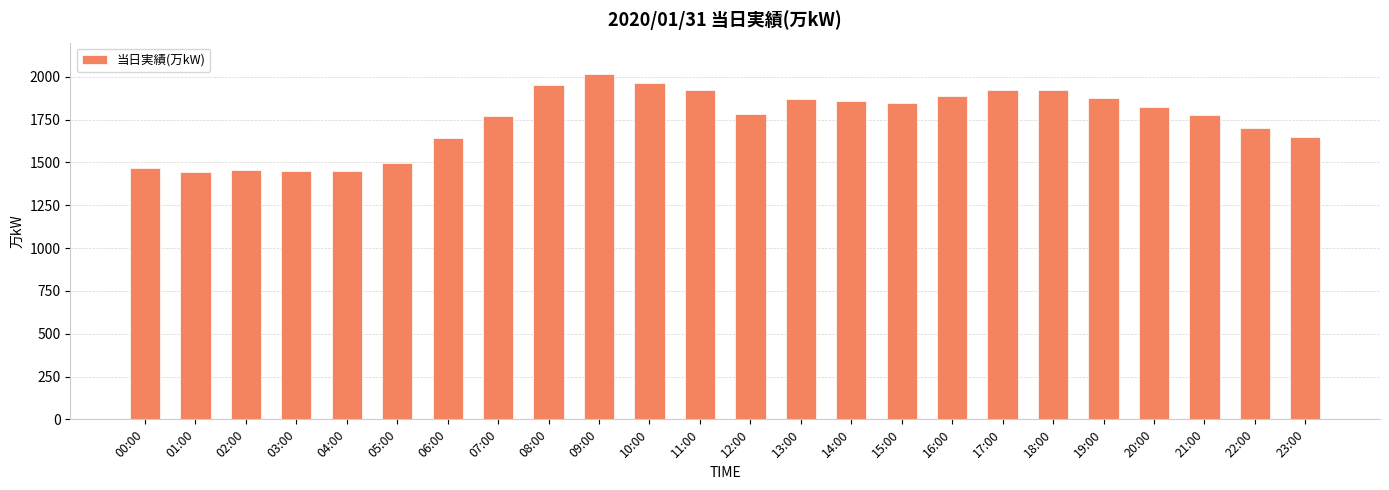

What is the smallest value displayed?

1444